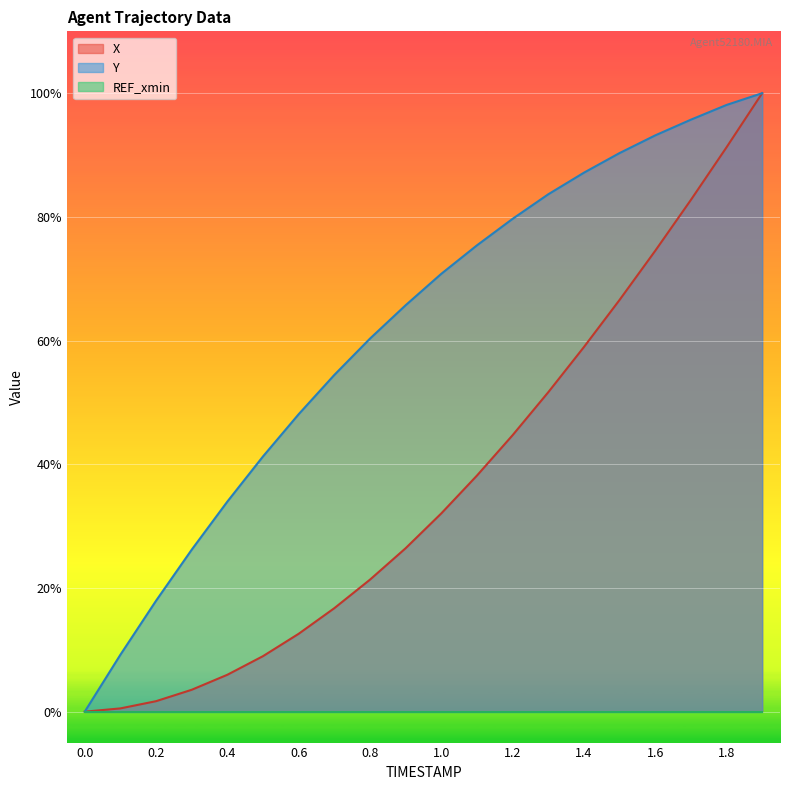

How many lines are shown in the chart?

2